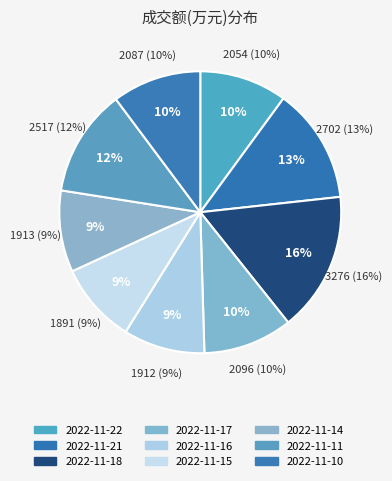

Count the number of slices in the pie.

9